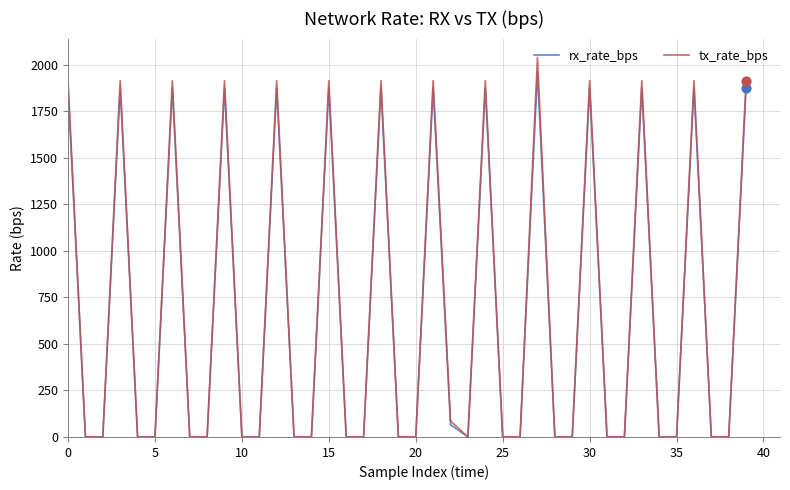

What are all the series names shown in the legend?

rx_rate_bps, tx_rate_bps